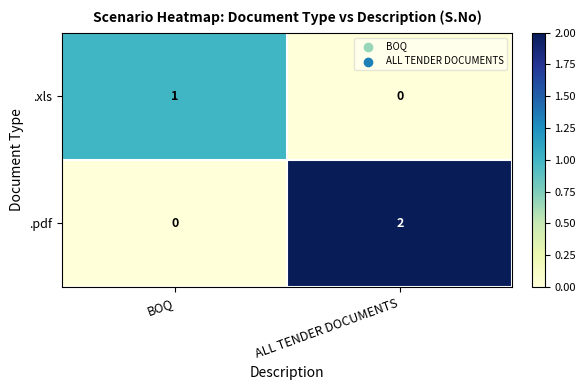

Which series changed the most between BOQ and ALL TENDER DOCUMENTS?

.pdf